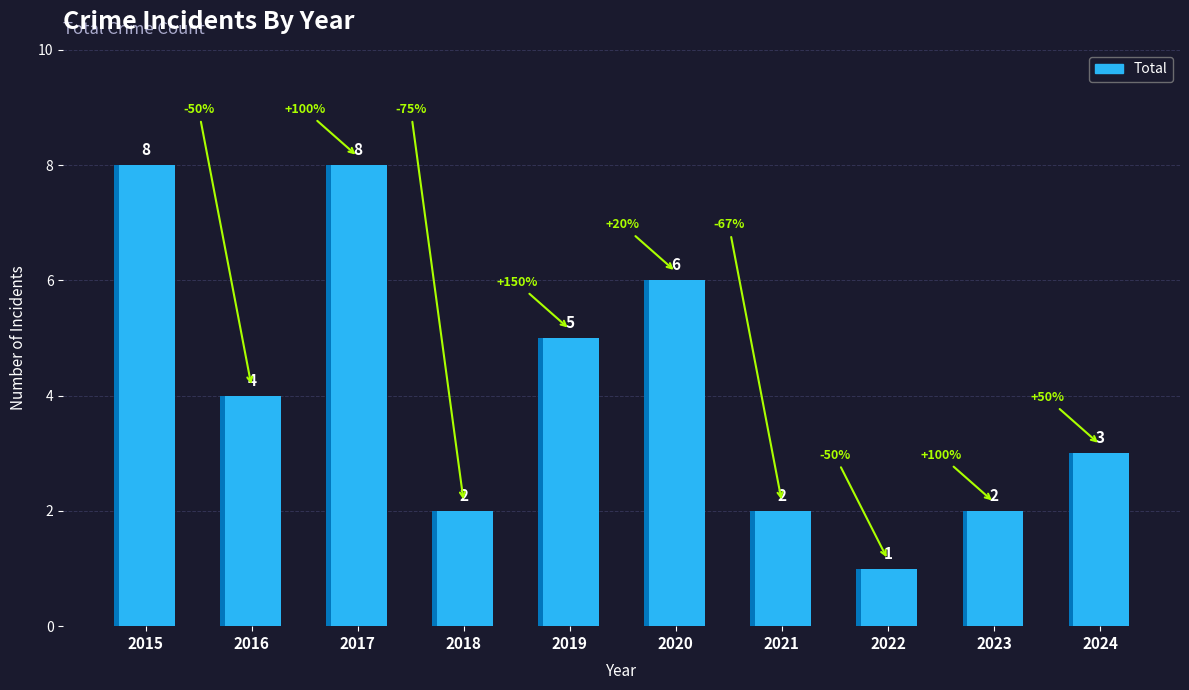

At which label is the value closest to 4?

2016